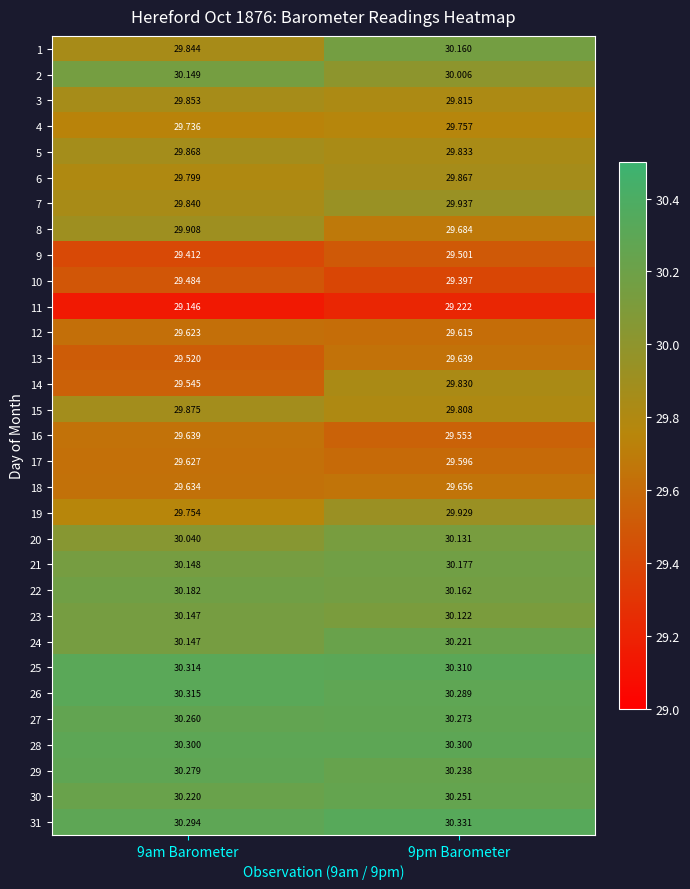

Is the value of 16 at 9am Barometer greater than the value of 1 at 9pm Barometer?

No